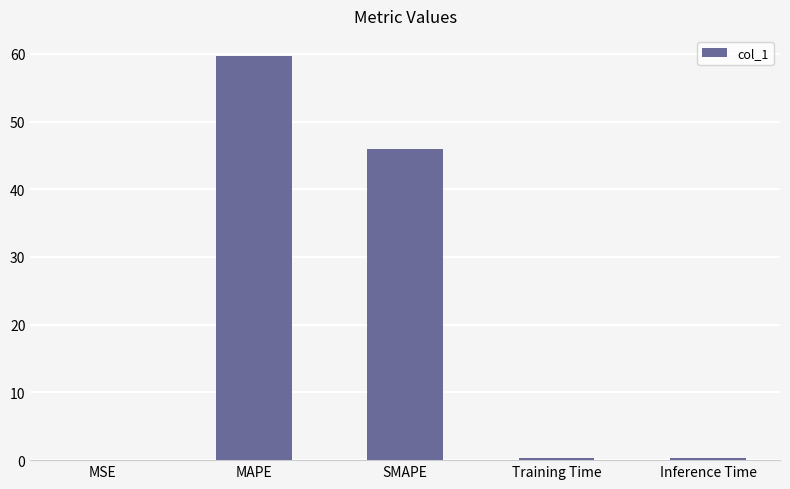

Is it true that the value at MAPE is 59.7?

True